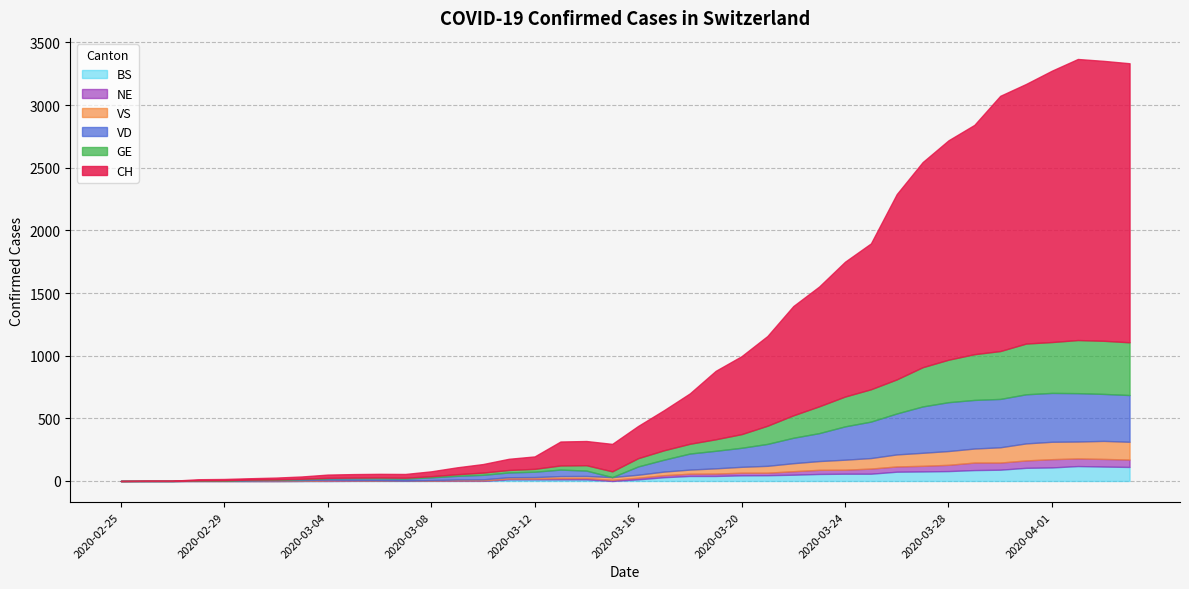

How many times do VS and NE cross each other?

3